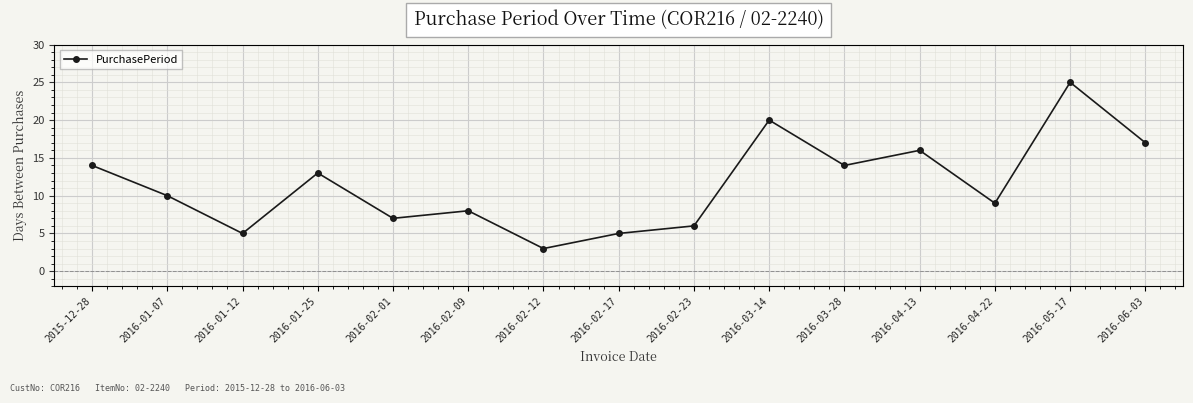

Reading left to right, what are all the values shown in this chart?

2015-12-28=14	2016-01-07=10	2016-01-12=5	2016-01-25=13	2016-02-01=7	2016-02-09=8	2016-02-12=3	2016-02-17=5	2016-02-23=6	2016-03-14=20	2016-03-28=14	2016-04-13=16	2016-04-22=9	2016-05-17=25	2016-06-03=17